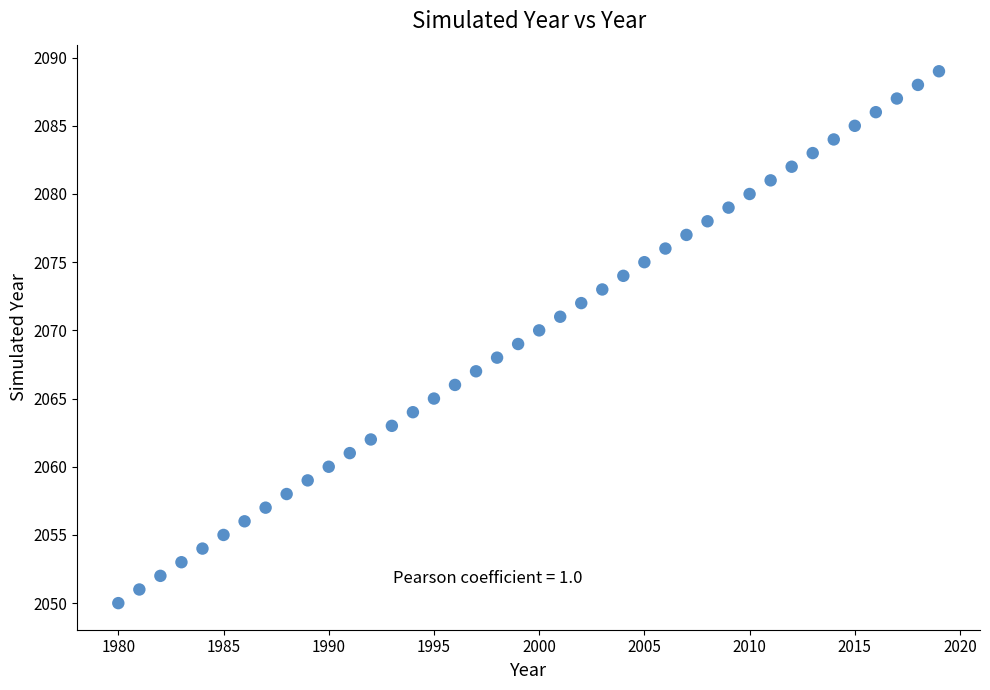

What is the range of X values (max minus min)?

39